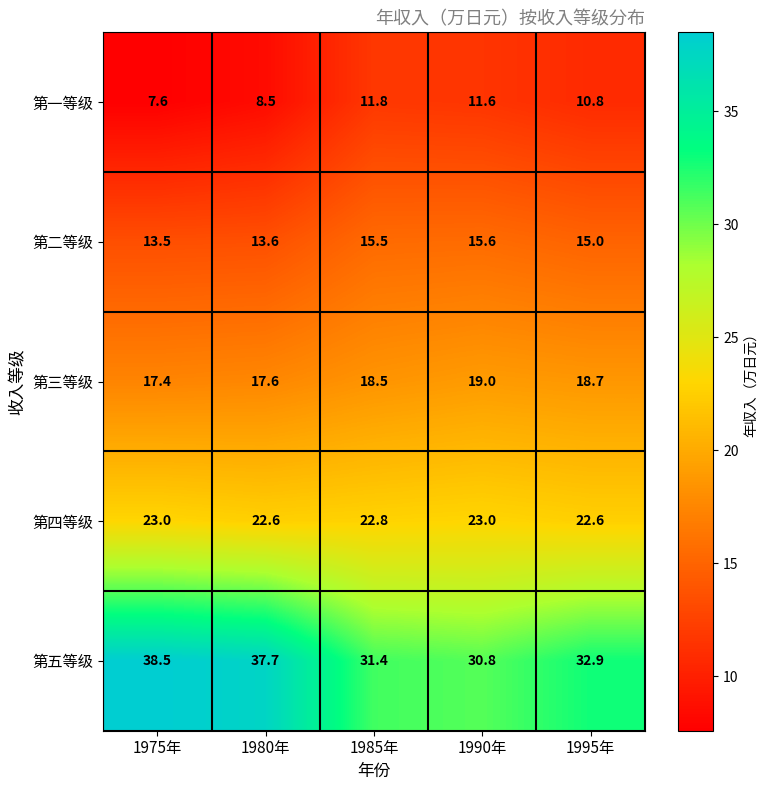

What is the difference between the maximum and second lowest values in the 第二等级 series?

2.0